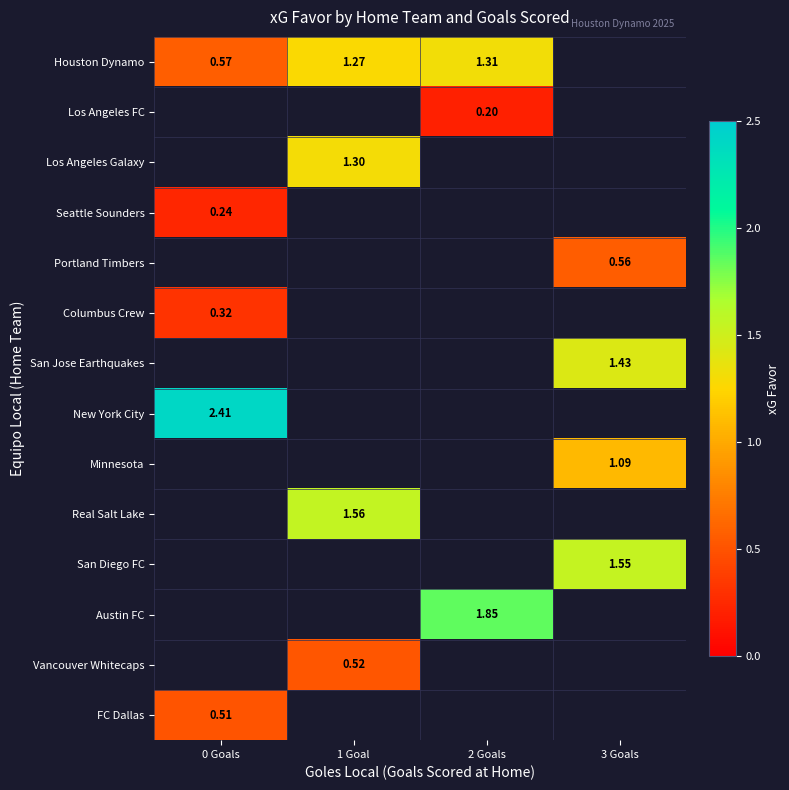

At how many categories does at least one series exceed 1?

4